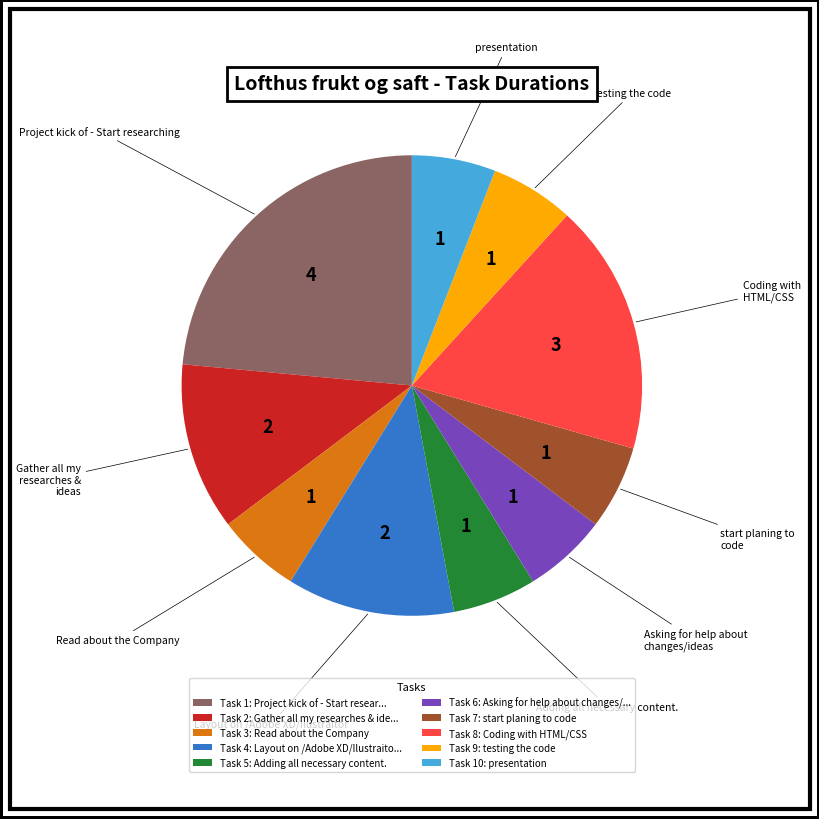

How many slices are in this pie chart?

10